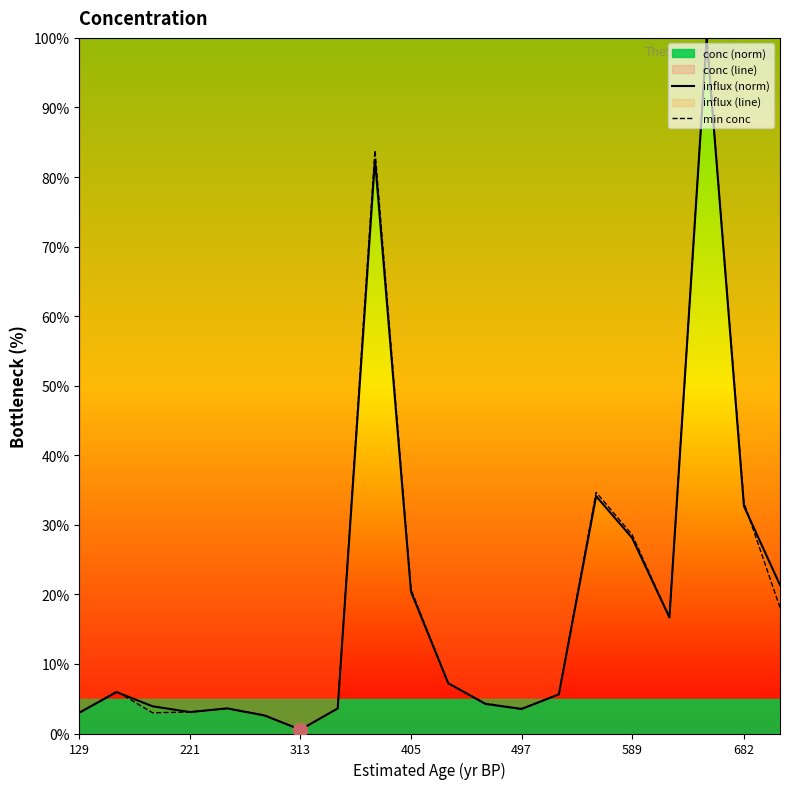

At which category does conc (line) reach its first local peak?

221